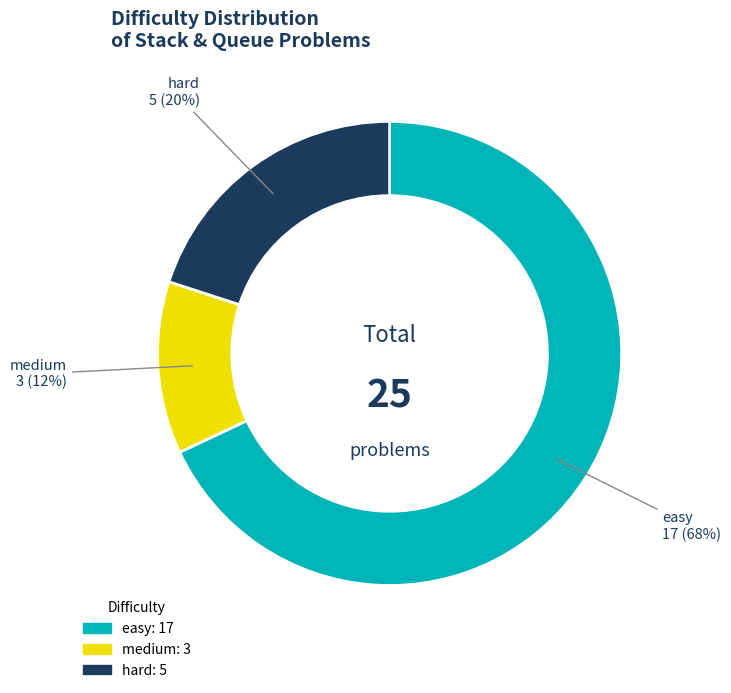

To the nearest percent, what is the difference between the easy and hard slice percentages?

48%